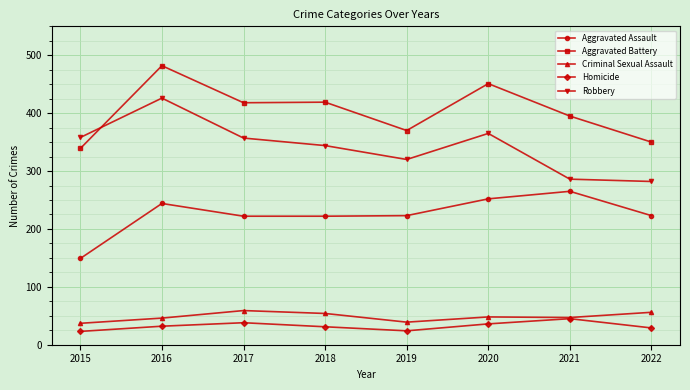

What is the minimum value shown in the chart?

23